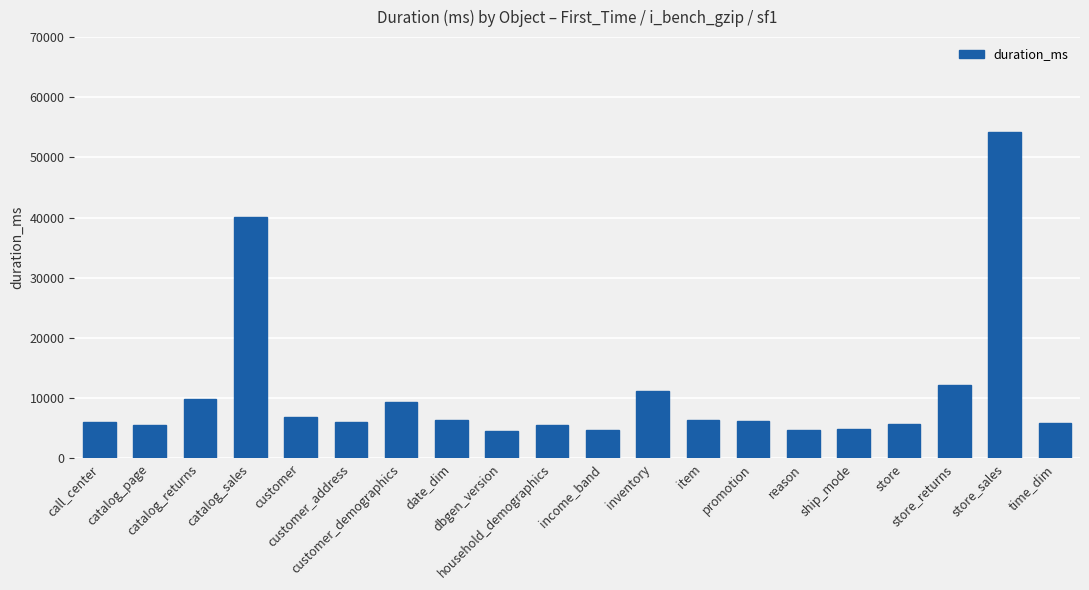

What is the difference between the maximum and minimum values?

49634